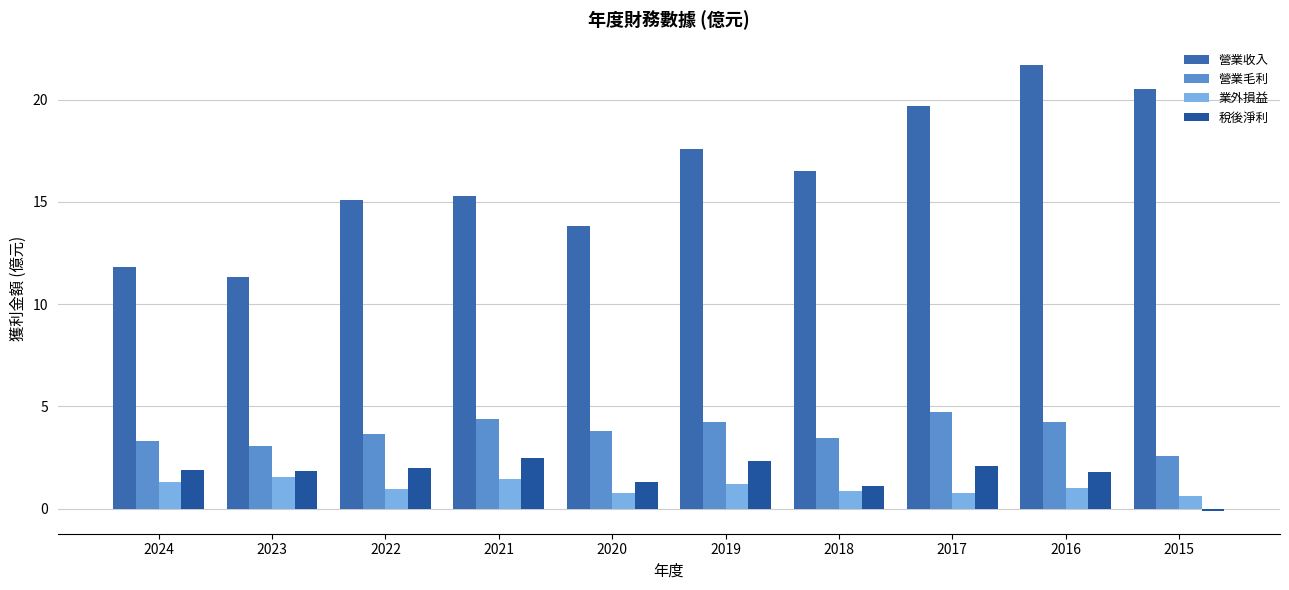

At which label is 營業毛利 closest to 3?

2023